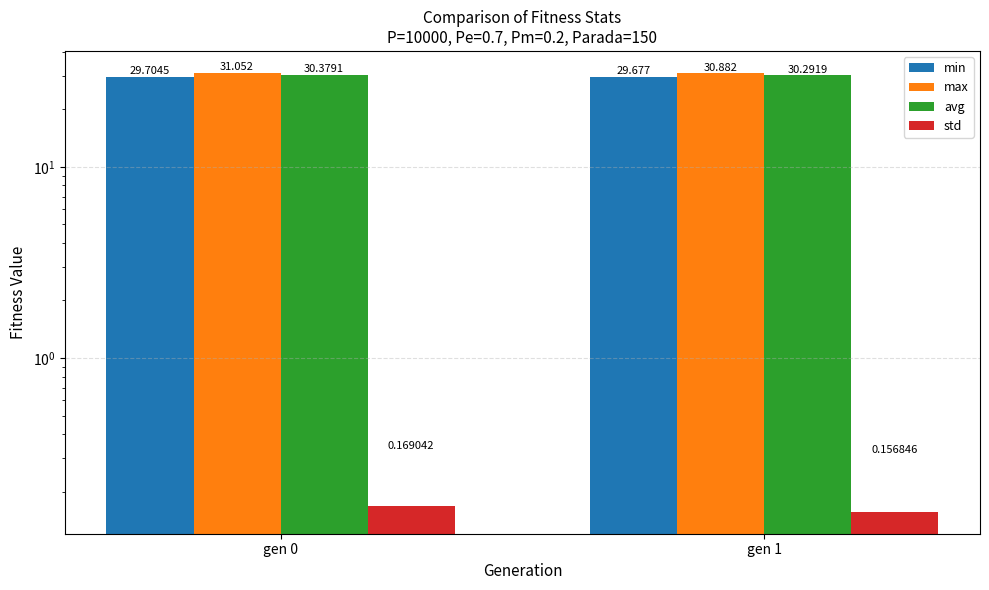

Which series changed the most between gen 0 and gen 1?

max